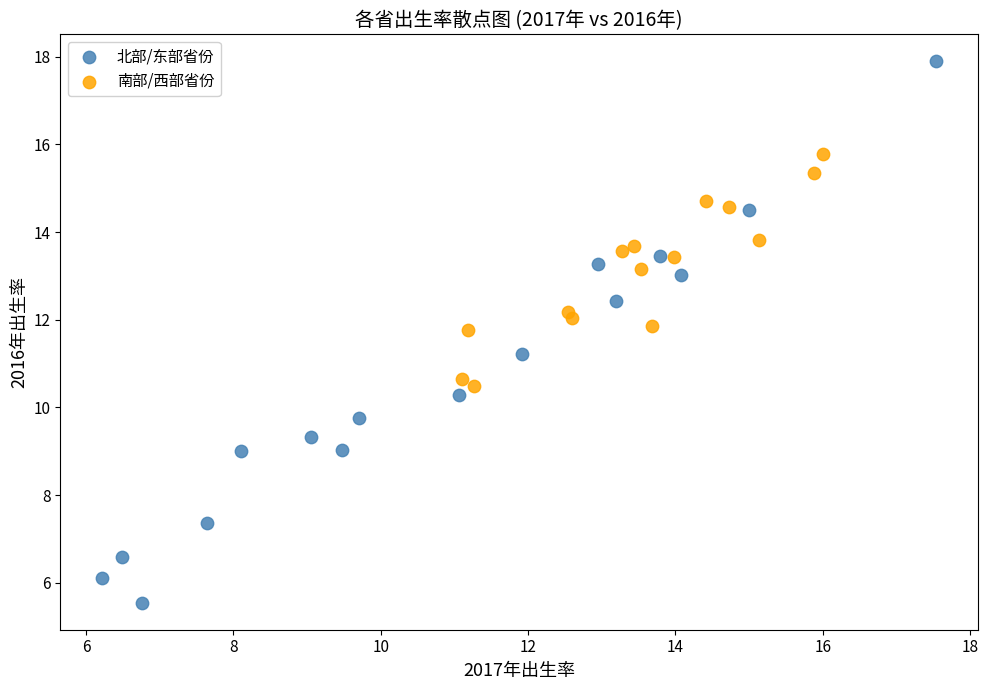

Which series has the widest spread of Y values?

北部/东部省份